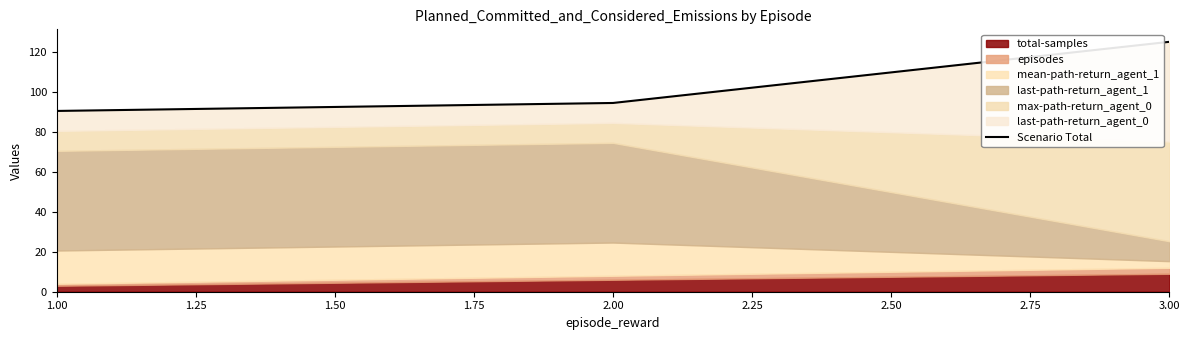

What is the smallest value displayed?

90.7